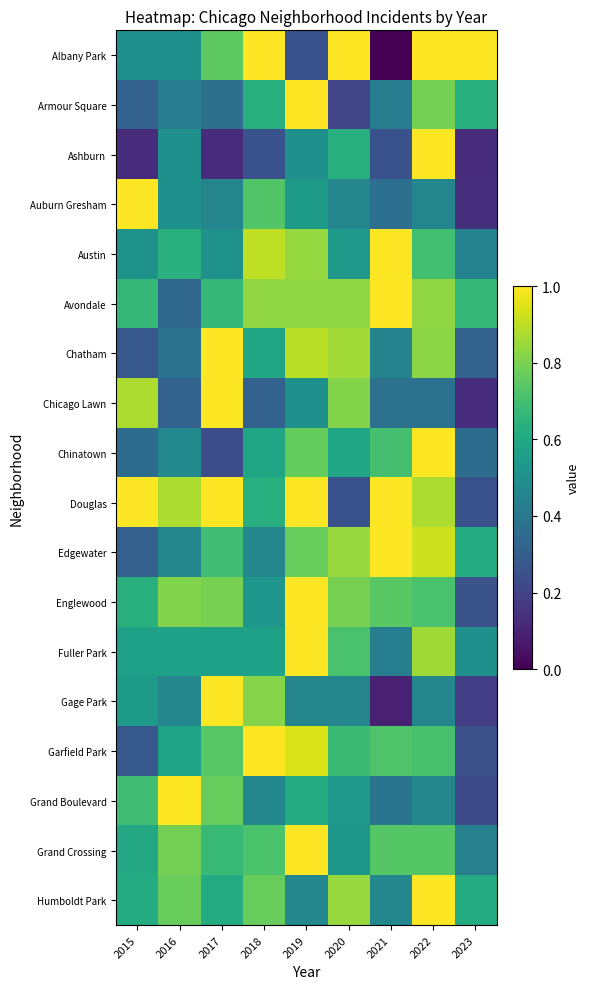

Rank the series at 2019 from lowest to highest value.

Albany Park, Gage Park, Humboldt Park, Ashburn, Chicago Lawn, Auburn Gresham, Grand Boulevard, Chinatown, Edgewater, Avondale, Austin, Chatham, Garfield Park, Armour Square, Douglas, Englewood, Fuller Park, Grand Crossing